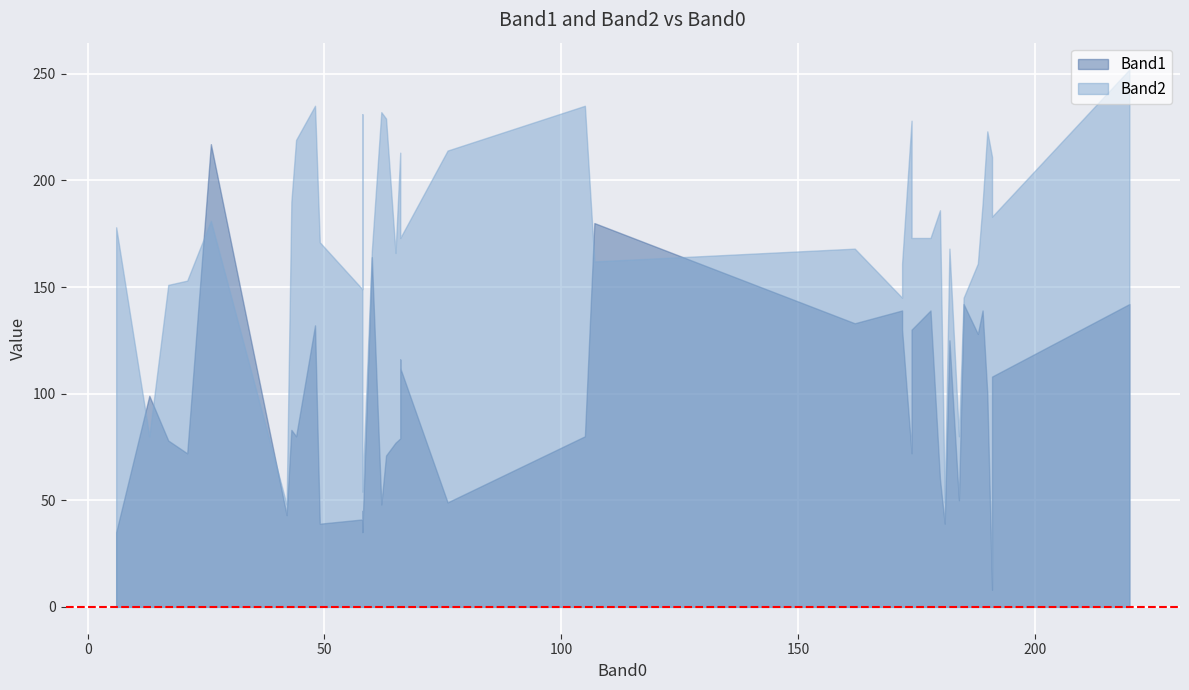

At how many categories does at least one series exceed 113?

35